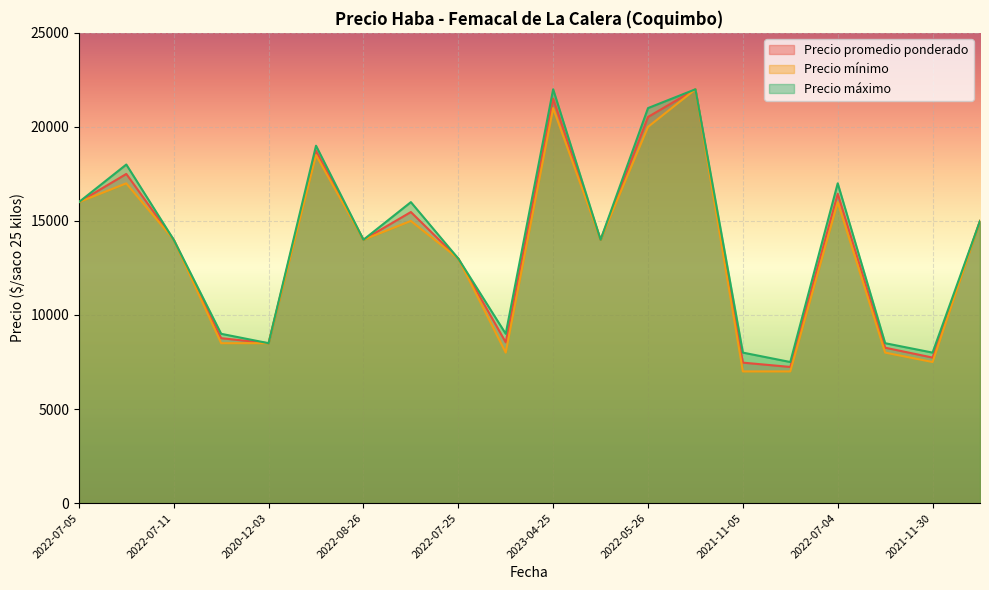

Is the value of Precio mínimo at 2021-12-23 greater than the value of Precio máximo at 2023-04-25?

No